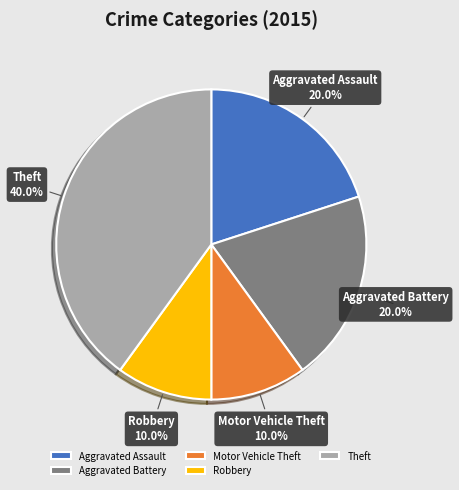

Does any single category account for the majority?

No